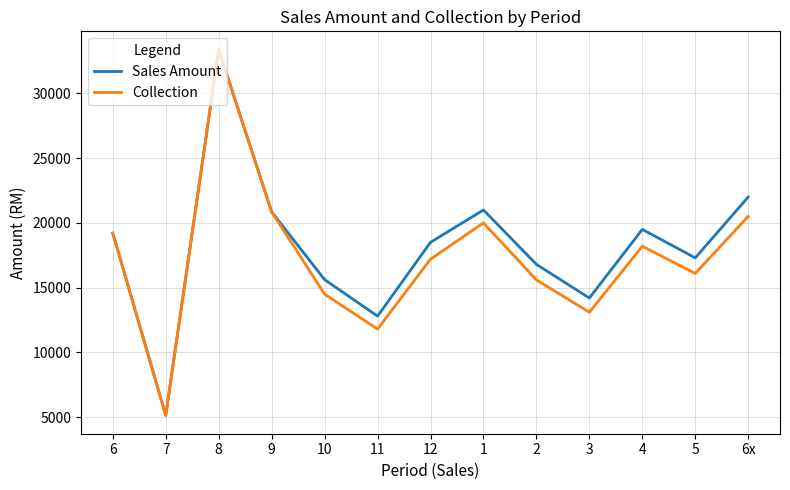

What is the smallest value displayed?

5134.0